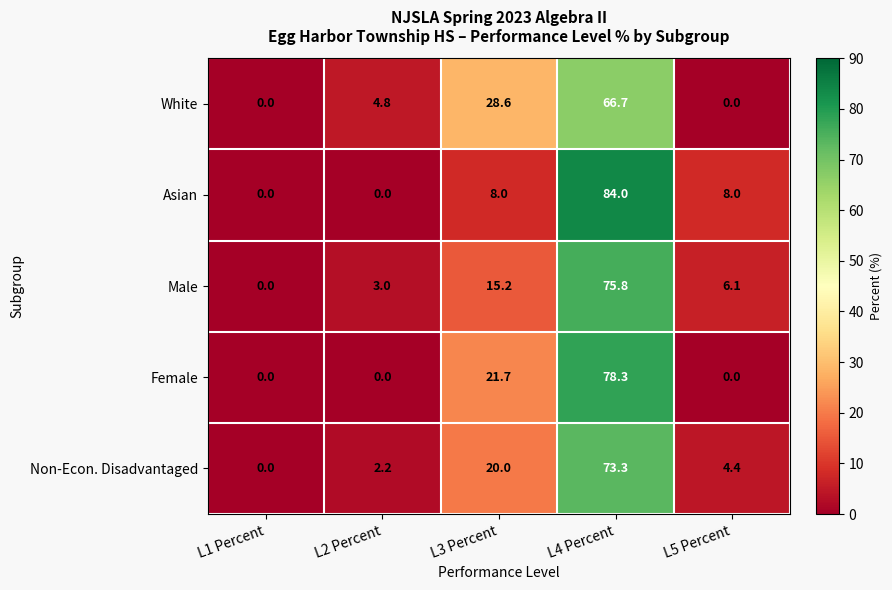

How many distinct data groups are displayed?

5